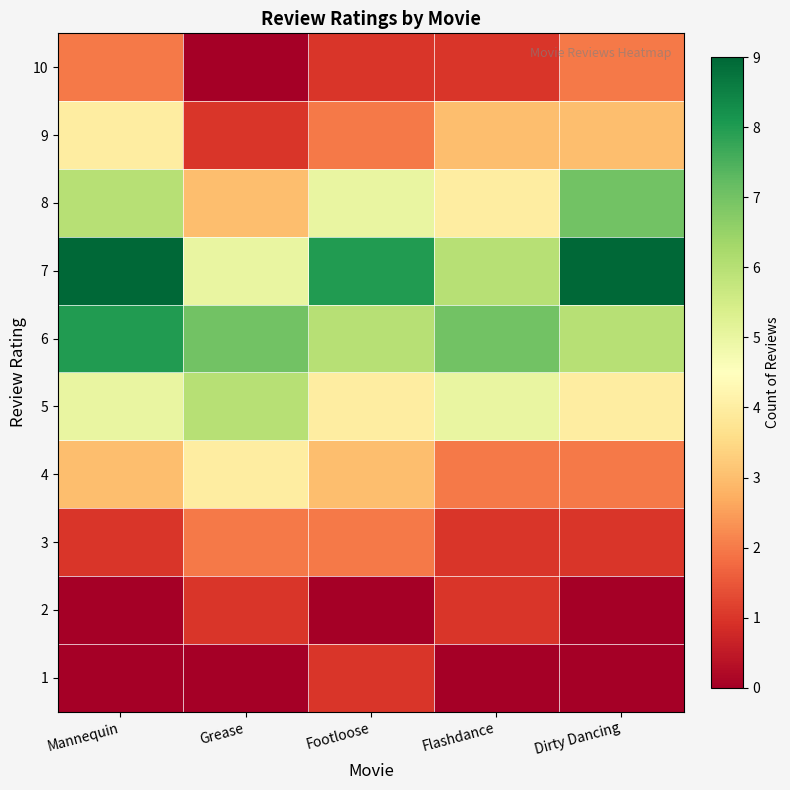

Reading left to right, list all the values displayed in this chart.

1: Mannequin=0	Grease=0	Footloose=1	Flashdance=0	Dirty Dancing=0
2: Mannequin=0	Grease=1	Footloose=0	Flashdance=1	Dirty Dancing=0
3: Mannequin=1	Grease=2	Footloose=2	Flashdance=1	Dirty Dancing=1
4: Mannequin=3	Grease=4	Footloose=3	Flashdance=2	Dirty Dancing=2
5: Mannequin=5	Grease=6	Footloose=4	Flashdance=5	Dirty Dancing=4
6: Mannequin=8	Grease=7	Footloose=6	Flashdance=7	Dirty Dancing=6
7: Mannequin=9	Grease=5	Footloose=8	Flashdance=6	Dirty Dancing=9
8: Mannequin=6	Grease=3	Footloose=5	Flashdance=4	Dirty Dancing=7
9: Mannequin=4	Grease=1	Footloose=2	Flashdance=3	Dirty Dancing=3
10: Mannequin=2	Grease=0	Footloose=1	Flashdance=1	Dirty Dancing=2